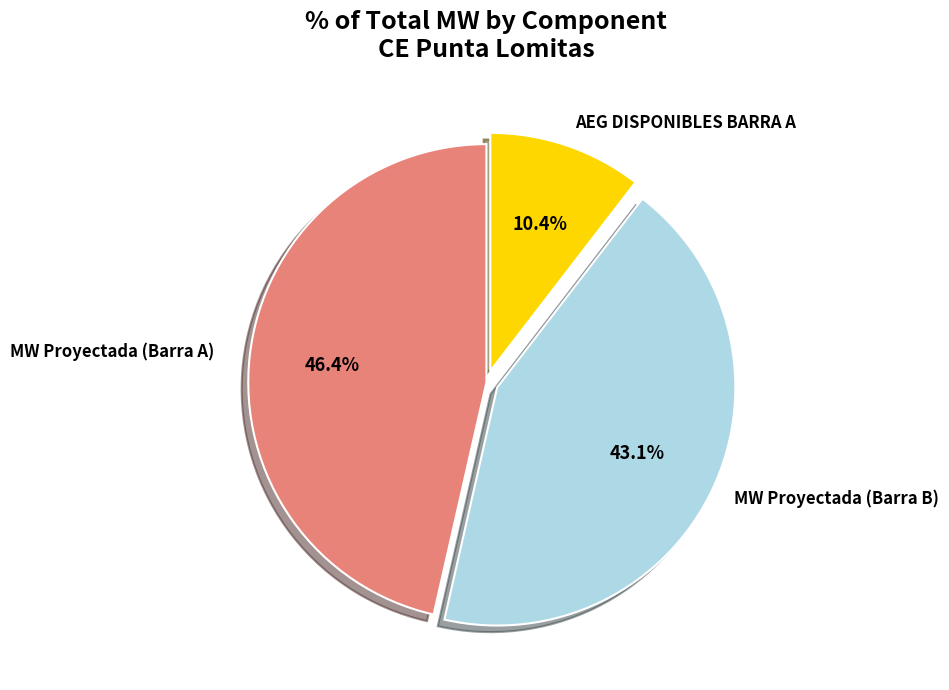

How many segments does this pie chart have?

3